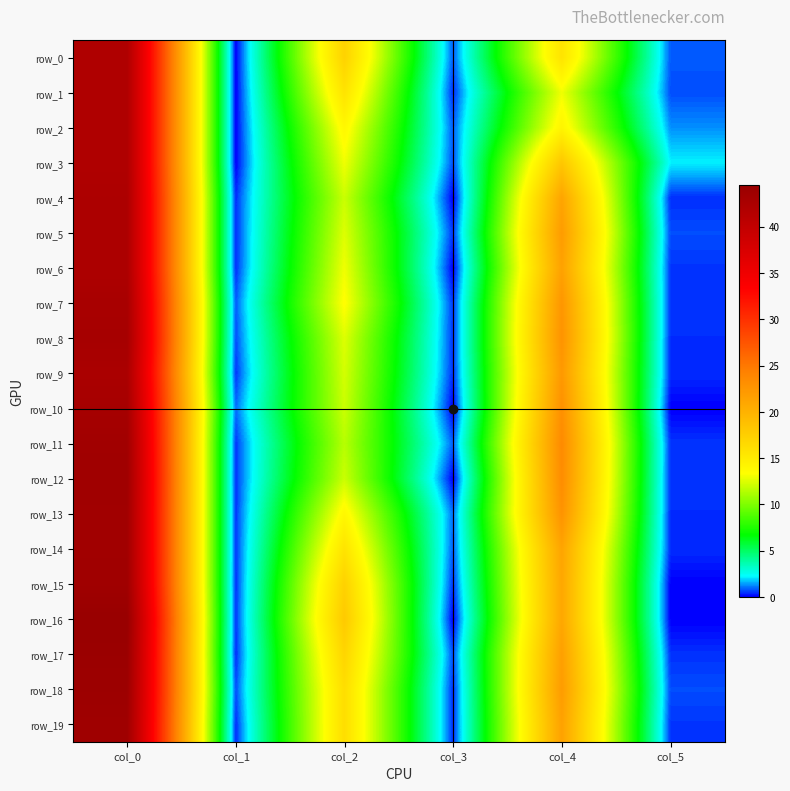

Reading left to right, extract all data points from this chart.

row_0: 42.0	0.0	17.2	0.8	15.8	0.8
row_1: 42.0	0.0	15.8	0.4	13.0	0.7
row_2: 42.0	0.0	14.0	0.8	14.2	1.3
row_3: 42.0	0.0	13.0	0.7	18.2	2.2
row_4: 42.2	0.4	12.0	0.0	21.2	0.4
row_5: 42.2	0.4	12.5	0.5	22.0	0.7
row_6: 42.2	0.4	13.0	0.0	21.5	0.5
row_7: 42.8	0.8	13.5	0.5	22.5	0.5
row_8: 43.0	0.7	12.5	0.5	22.8	0.4
row_9: 42.5	0.5	12.2	0.4	22.2	0.4
row_10: 43.0	1.0	12.0	0.0	23.0	0.0
row_11: 43.5	0.5	11.5	0.9	23.5	0.5
row_12: 43.7	0.5	12.0	0.0	23.3	0.5
row_13: 43.5	0.5	14.0	1.0	22.8	0.4
row_14: 43.5	0.5	15.8	0.8	21.2	0.4
row_15: 43.7	0.5	17.3	0.5	21.0	0.0
row_16: 44.5	0.5	18.0	0.0	21.0	0.0
row_17: 44.2	0.4	17.0	0.7	21.7	0.5
row_18: 44.0	0.7	16.2	0.4	22.0	0.7
row_19: 43.8	0.4	16.2	0.4	21.5	0.5